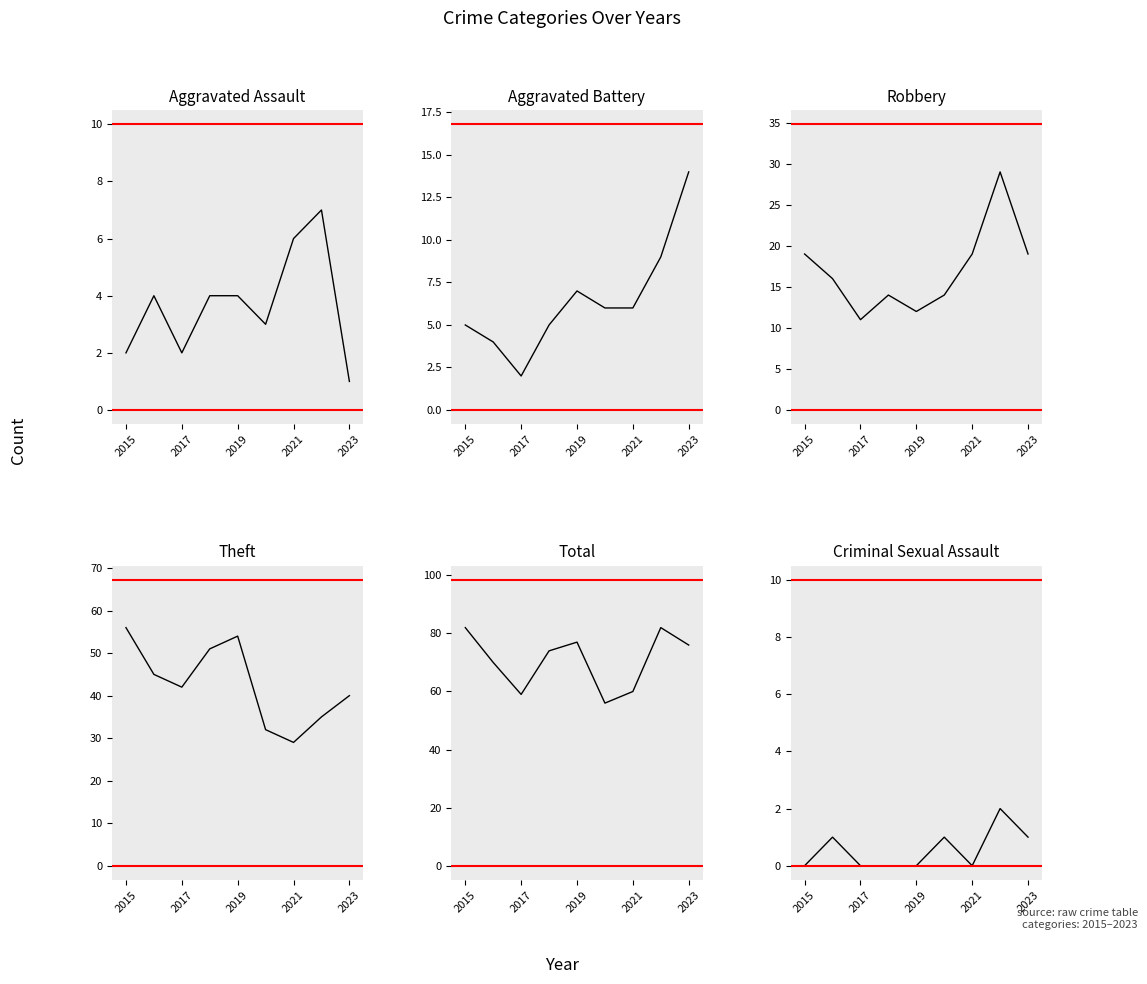

In Criminal Sexual Assault, how many points are higher than both neighbors (excluding endpoints)?

3